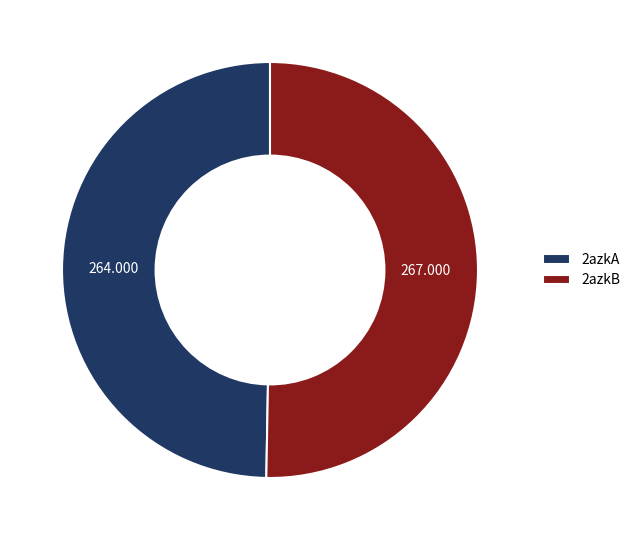

Do 2azkA and 2azkB together represent more than half of the pie?

Yes